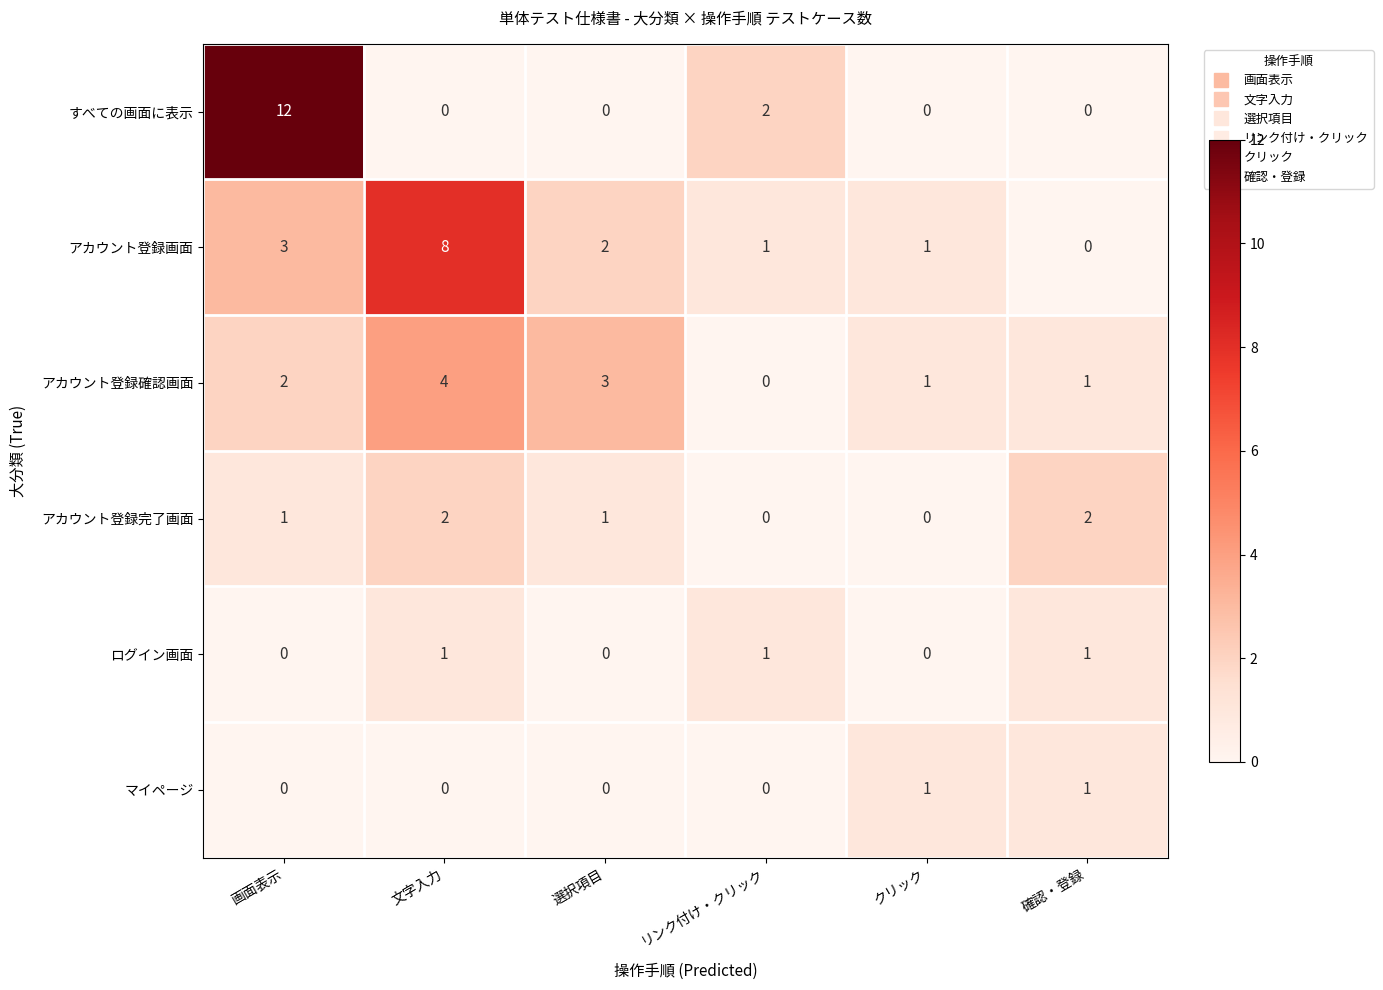

Where is すべての画面に表示 nearest to the value 6?

リンク付け・クリック